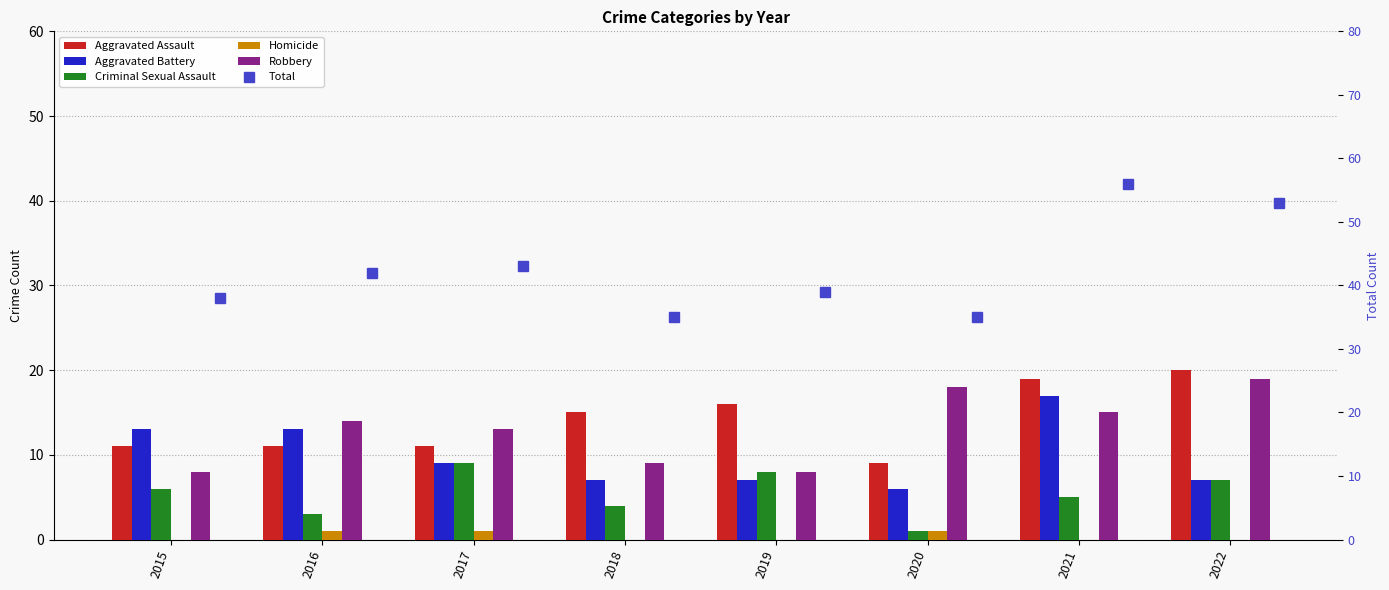

What is the highest value of the Criminal Sexual Assault series?

9